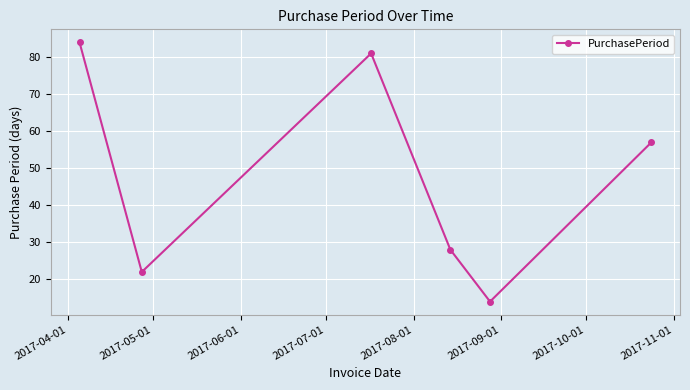

What is the greatest value displayed?

84